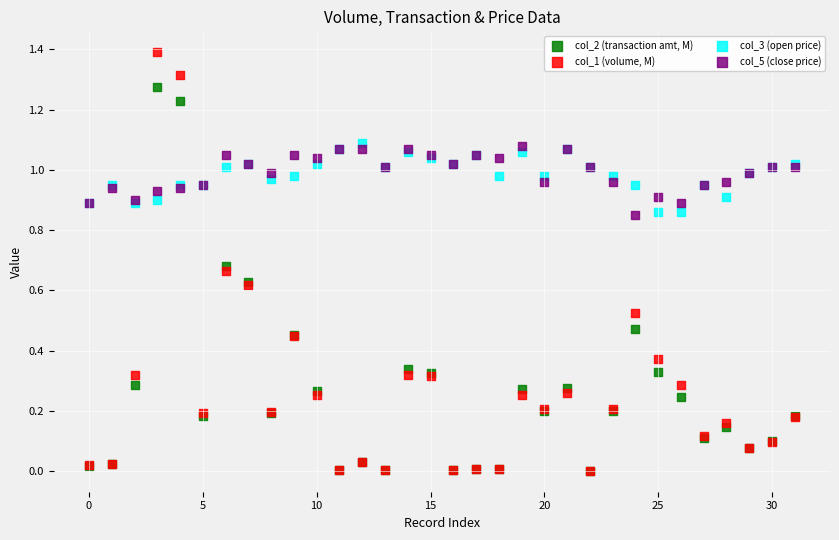

What are all the series names shown in the legend?

col_2 (transaction amt, M), col_1 (volume, M), col_3 (open price), col_5 (close price)